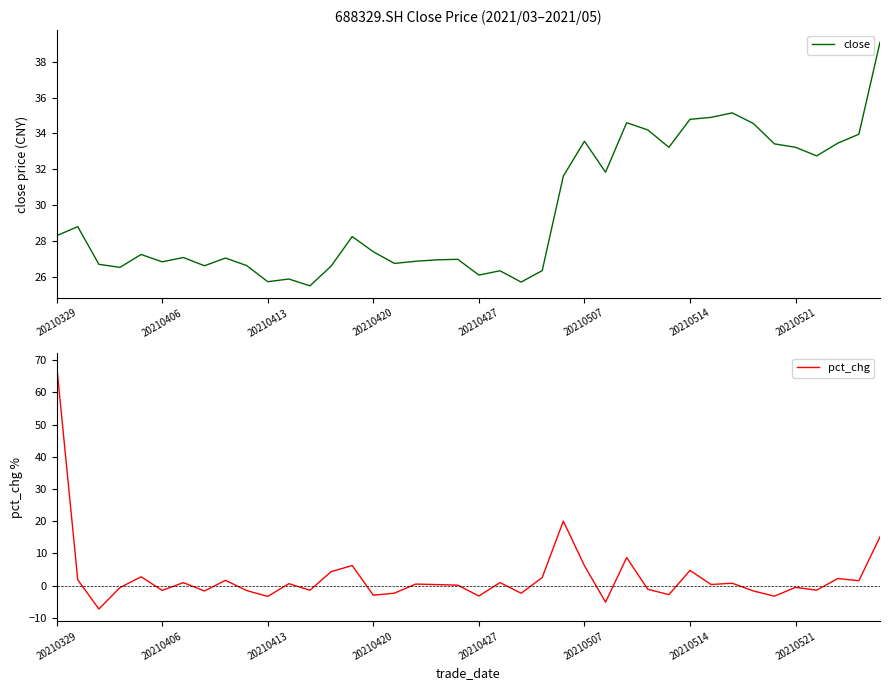

At 11, list the series in order from smallest to largest.

pct_chg, close